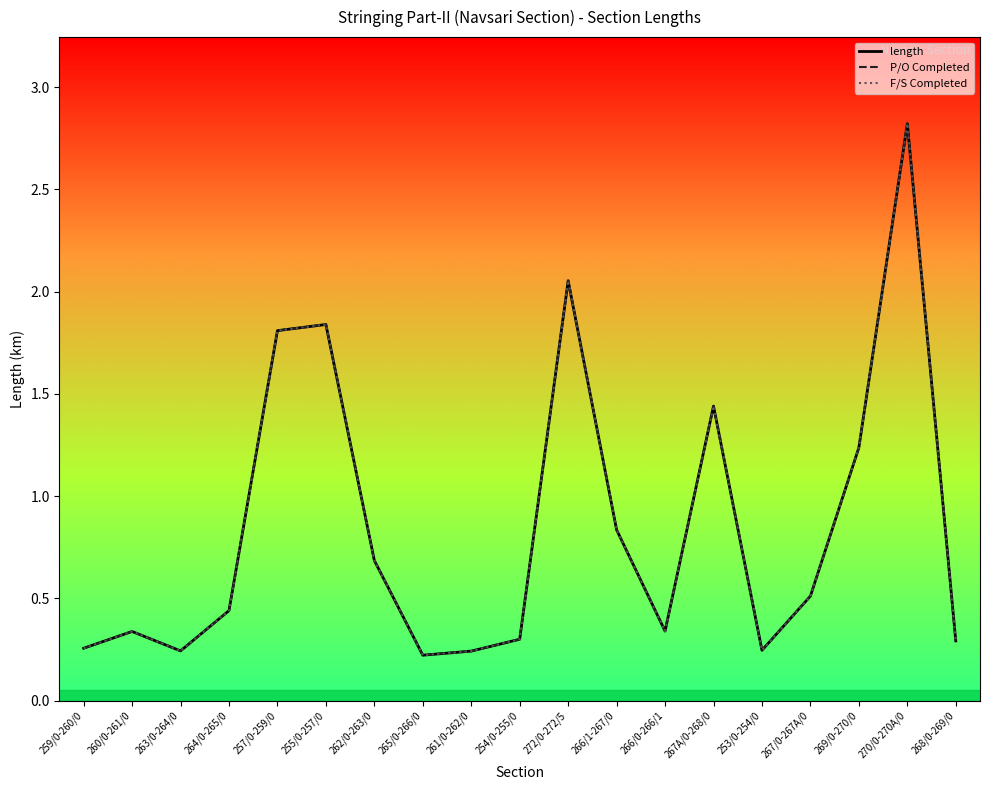

Which series has the largest total across all categories?

length